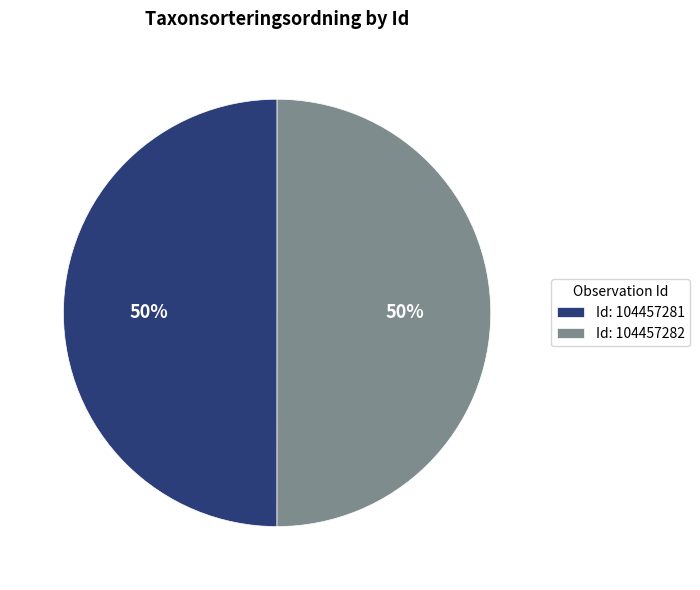

Is the sum of Id: 104457282 and Id: 104457281 greater than half?

Yes